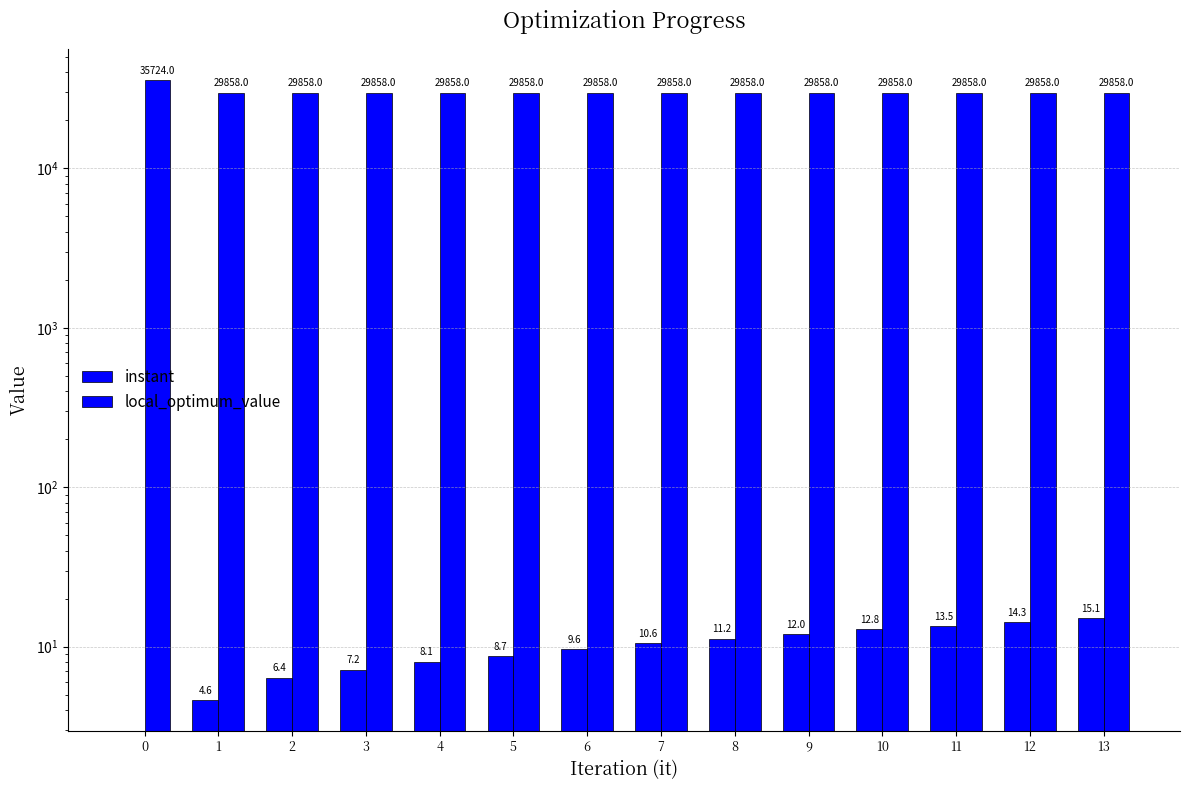

What is the sum of the instant values at 3 and 10?

20.0